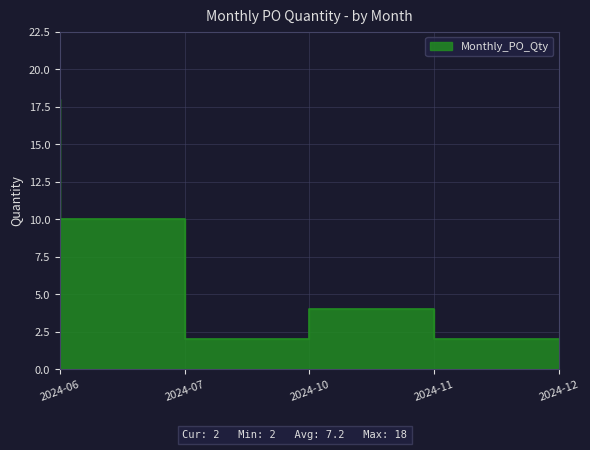

Which has a higher value, 2024-10 or 2024-07?

2024-07